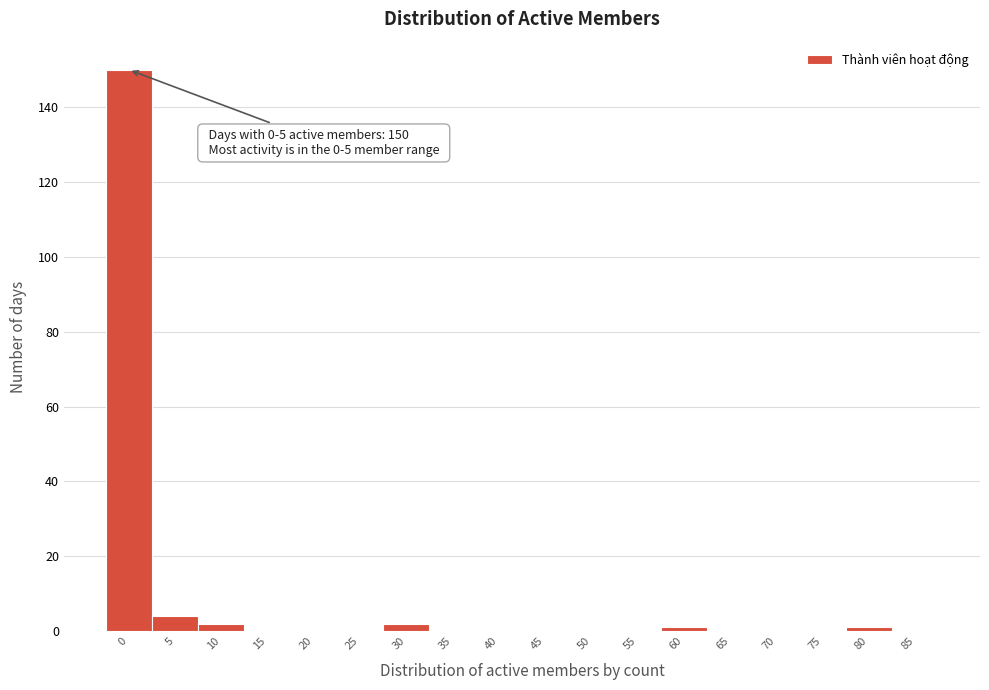

Reading left to right, list all the values displayed in this chart.

0=150	5=4	10=2	15=0	20=0	25=0	30=2	35=0	40=0	45=0	50=0	55=0	60=1	65=0	70=0	75=0	80=1	85=0